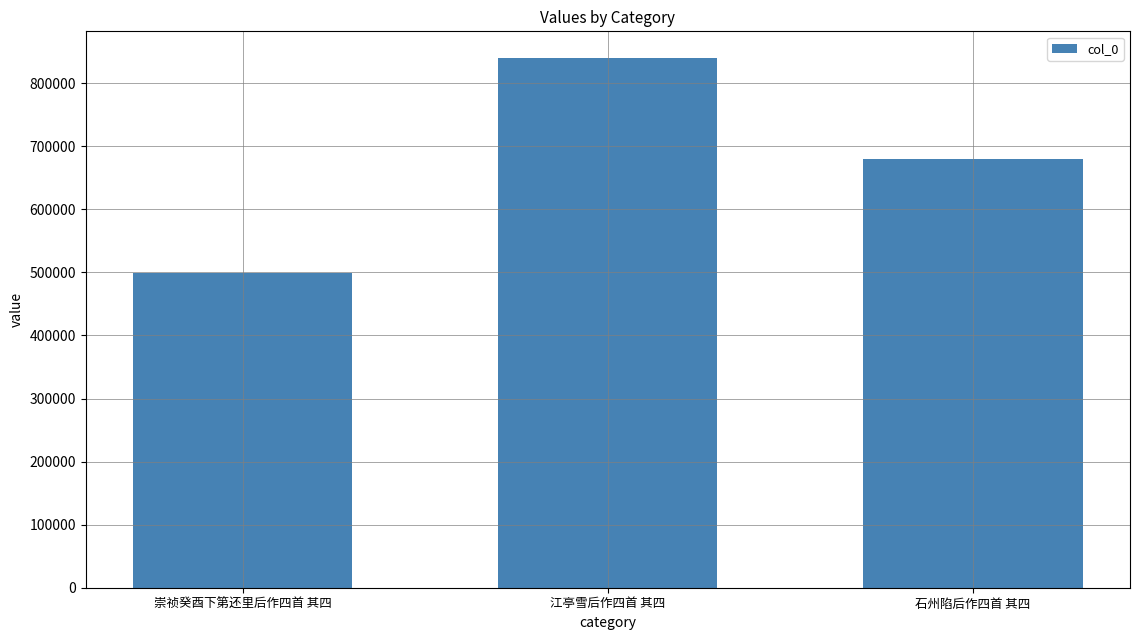

Rank the categories by value from lowest to highest.

崇祯癸酉下第还里后作四首 其四, 石州陷后作四首 其四, 江亭雪后作四首 其四